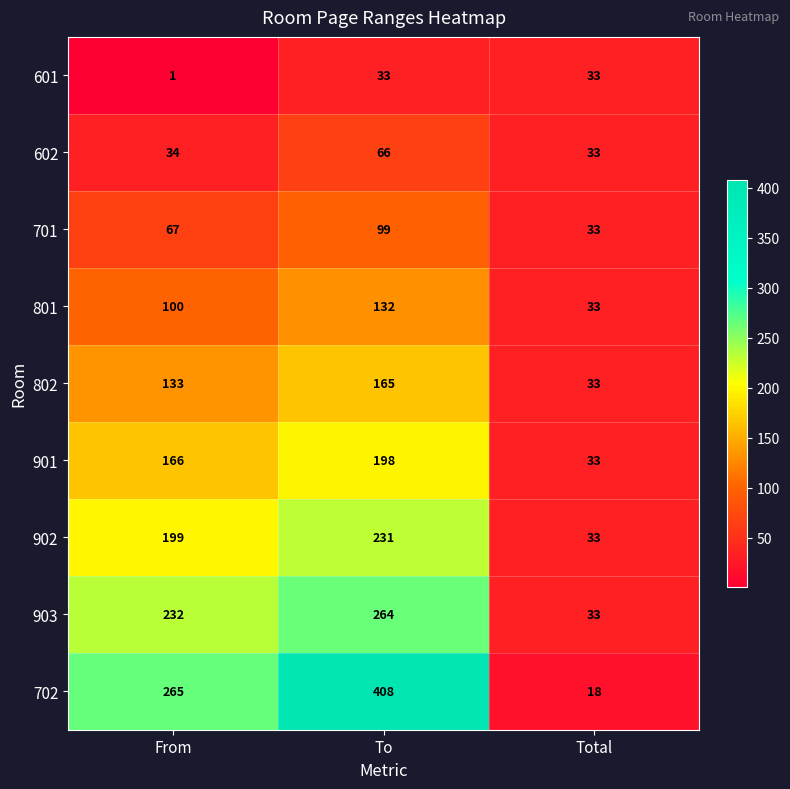

What is the highest value of the 903 series?

264